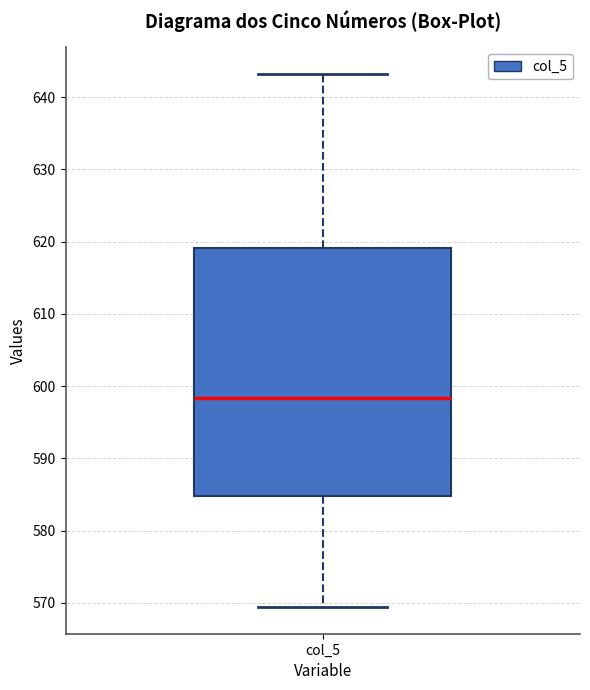

Transcribe this box plot: give where the median line is, the range the box spans, and where the two whiskers end, as read against the y-axis. The values are not printed on the chart, so give them approximately, as read against the axis.

median 598, box 585 to 619, whiskers 569 to 643